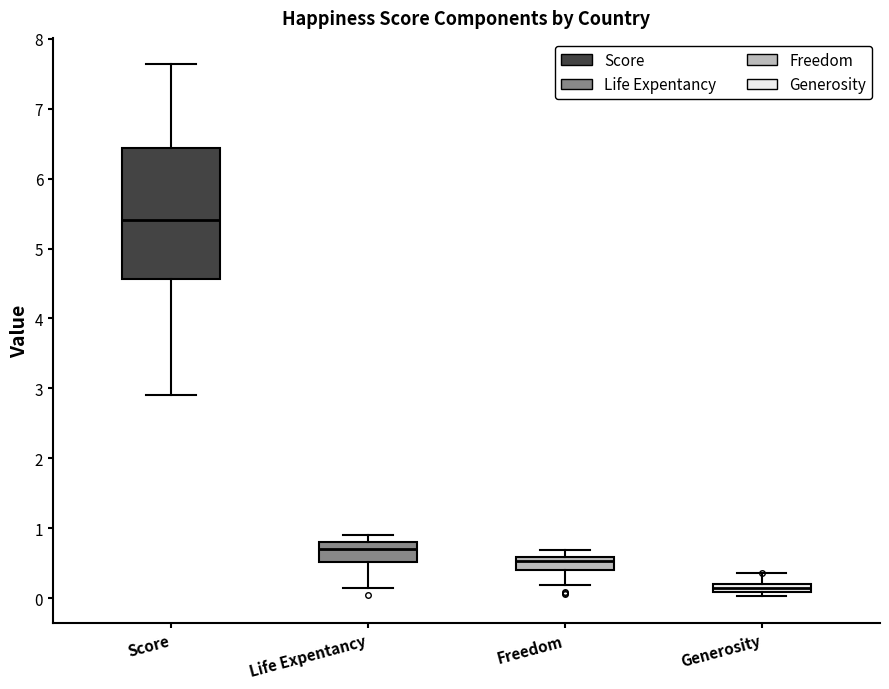

Where is the lower edge of the box for Generosity on the y-axis? The values are not printed on the chart, so give them approximately, as read against the axis.

0.1